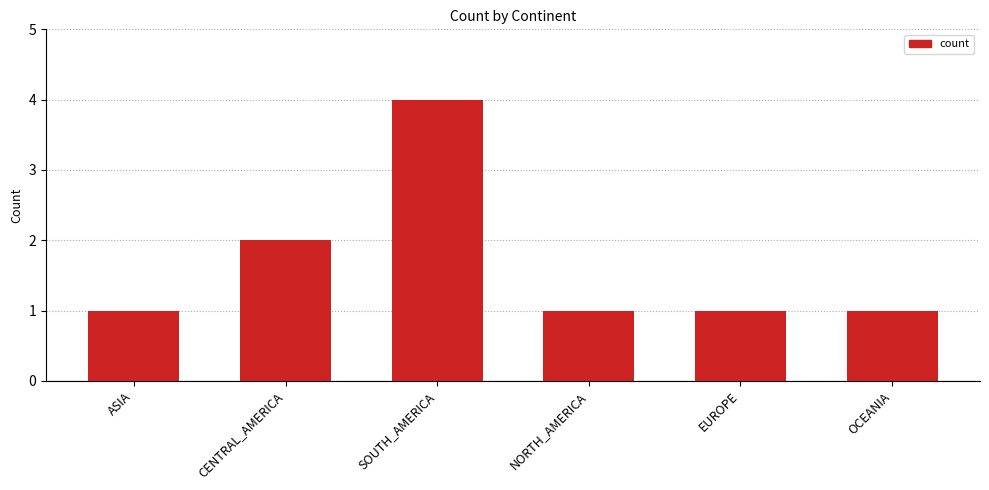

Reading right to left, list all the values displayed in this chart.

1	1	1	4	2	1